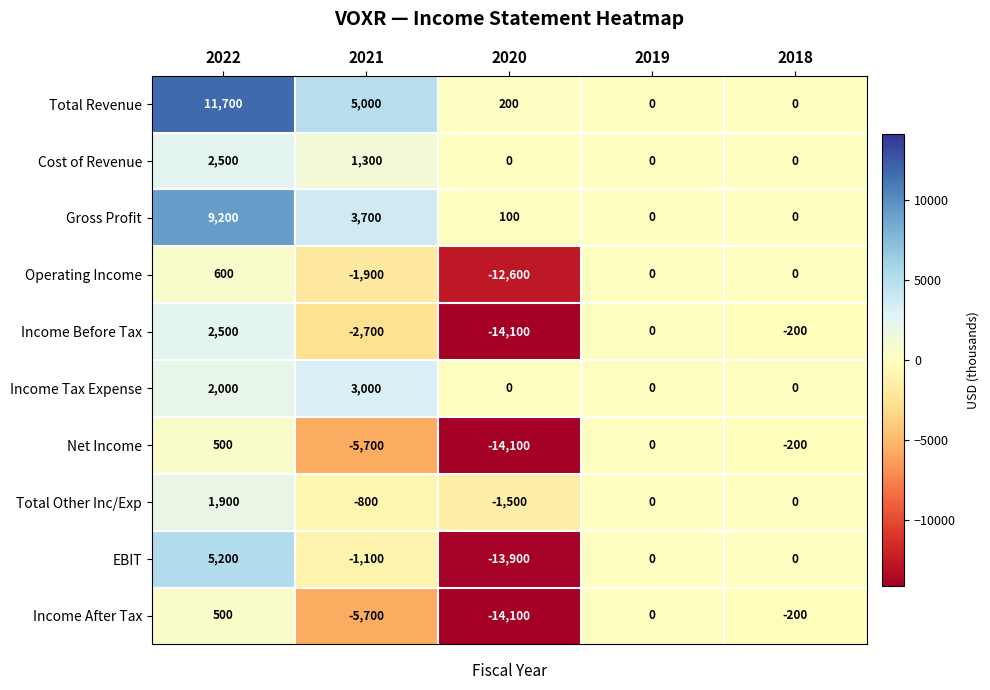

How many positive values does the Total Revenue series have?

3